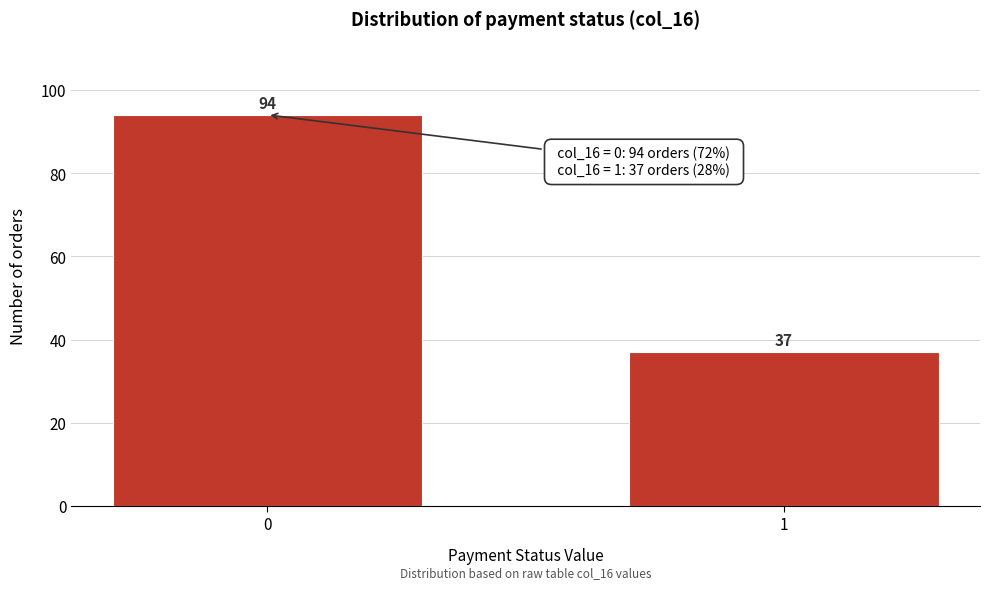

Reading left to right, transcribe all the data shown in this chart.

94	37